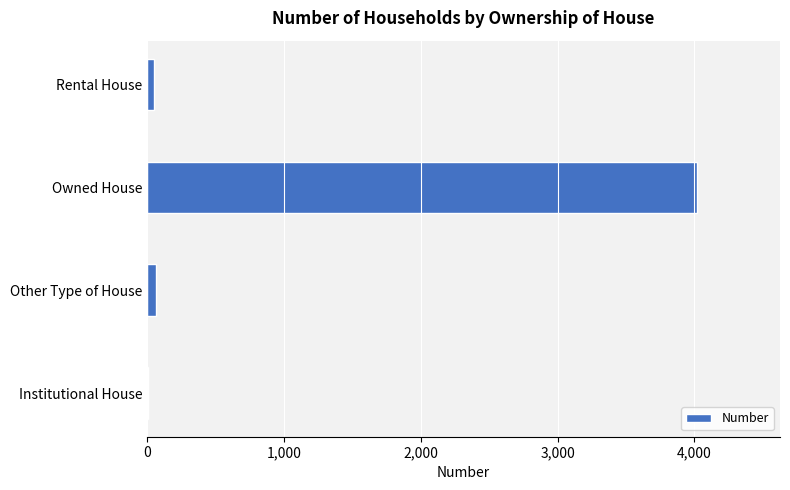

Read the value at Owned House.

4022